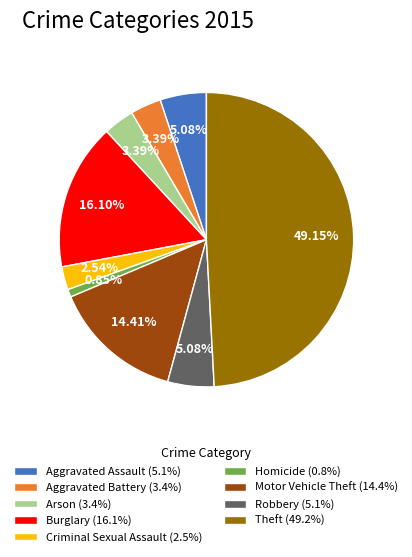

Does Homicide (0.8%) account for over 50% of the chart?

No